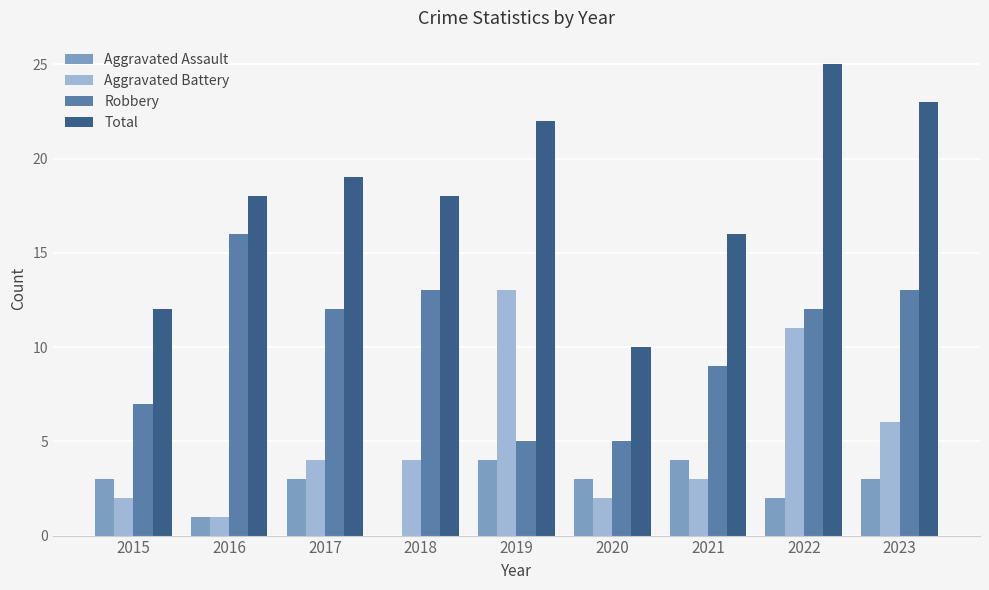

The Robbery series shows 13 at 2023. True or false?

True